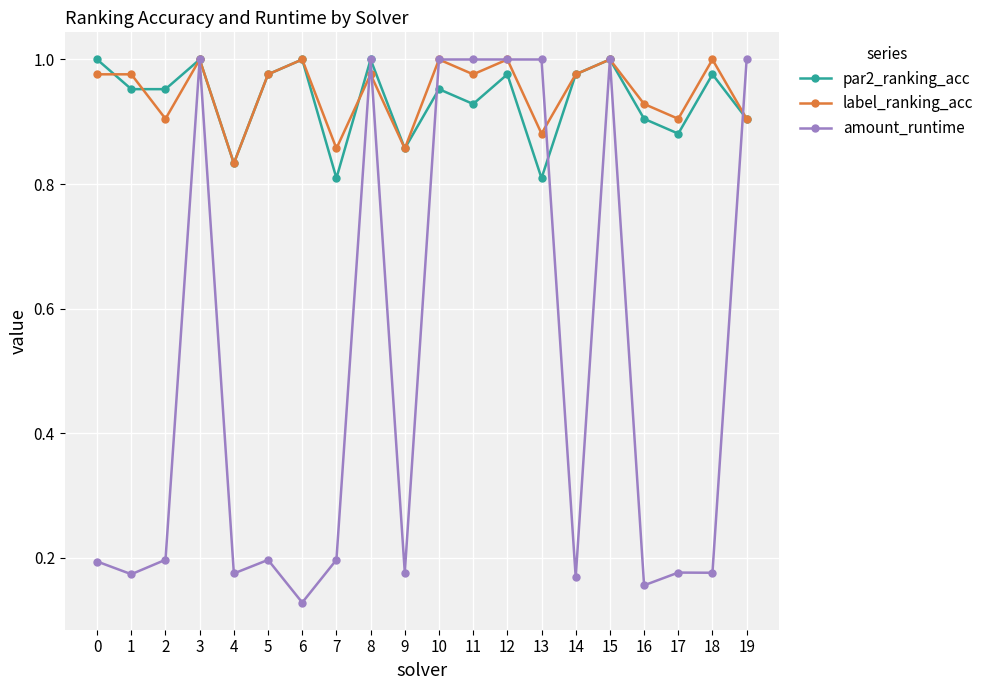

Which label corresponds to the smallest value in the chart?

6